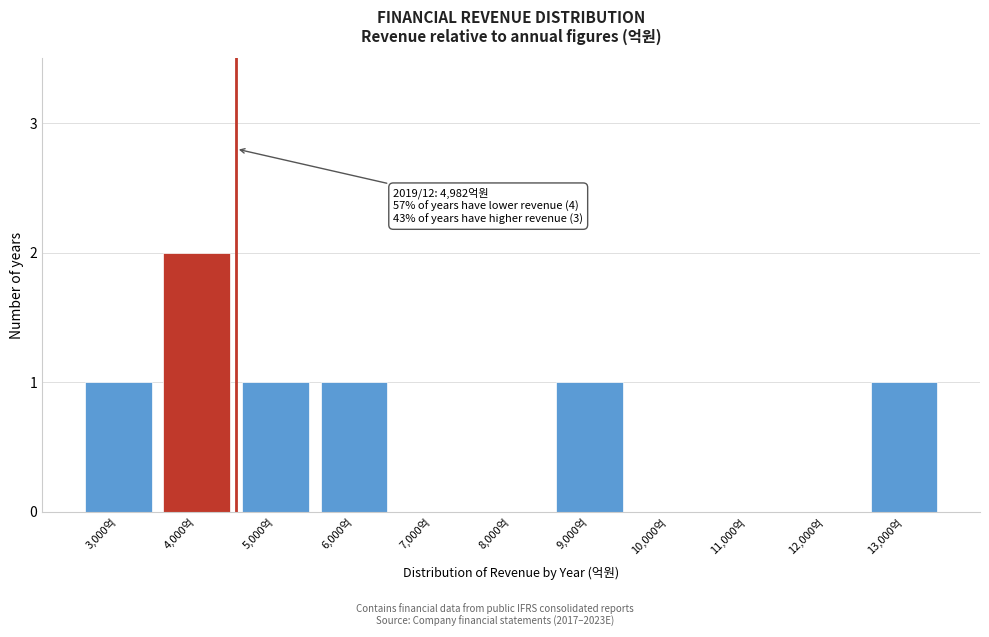

Reading left to right, transcribe all the data shown in this chart.

3,000억=1	4,000억=2	5,000억=1	6,000억=1	7,000억=0	8,000억=0	9,000억=1	10,000억=0	11,000억=0	12,000억=0	13,000억=1